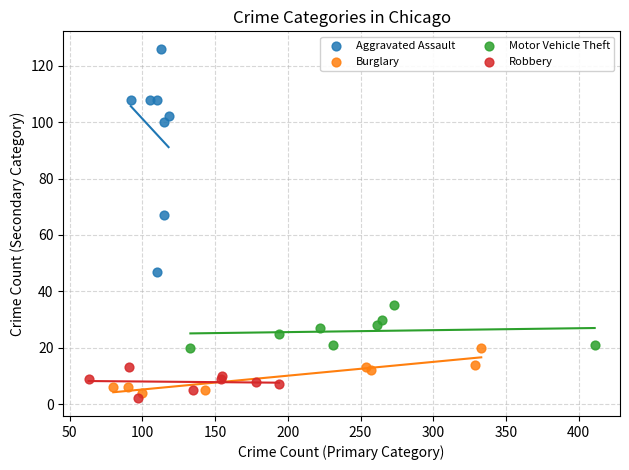

What are all the series names shown in the legend?

Aggravated Assault, Burglary, Motor Vehicle Theft, Robbery